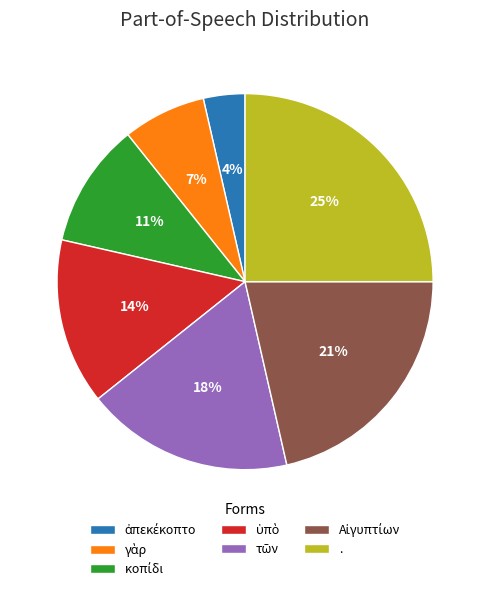

Count the number of slices in the pie.

7